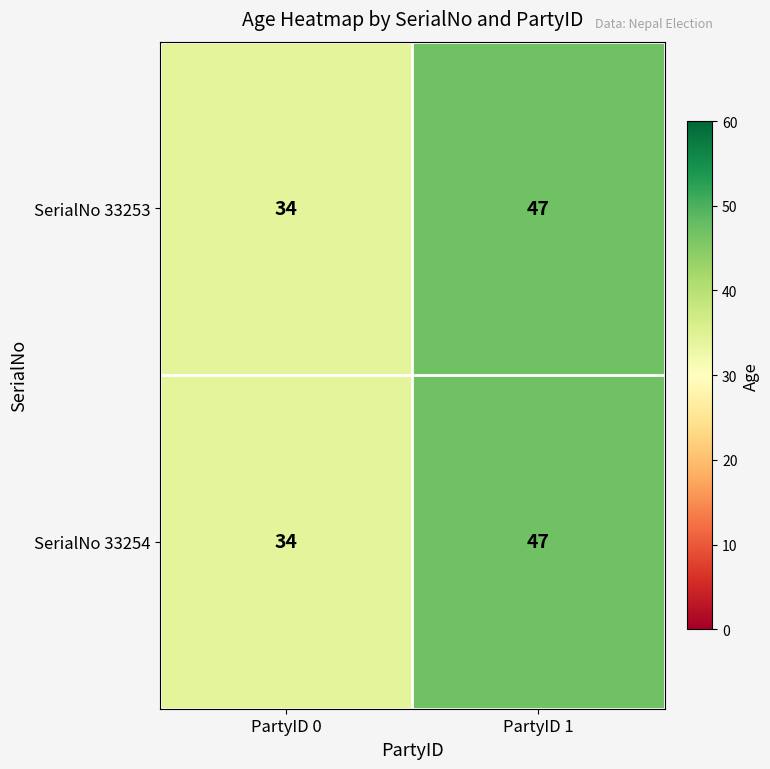

The SerialNo 33253 series shows 47 at PartyID 1. True or false?

True